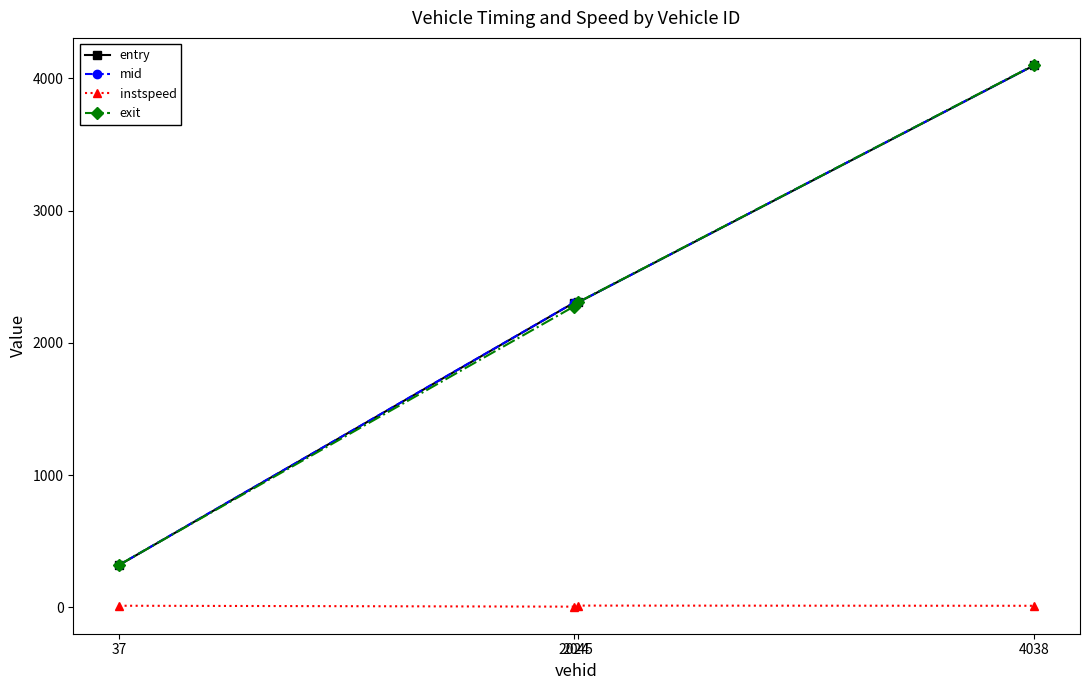

Is it true that exit equals 2273.2 at 2024?

True